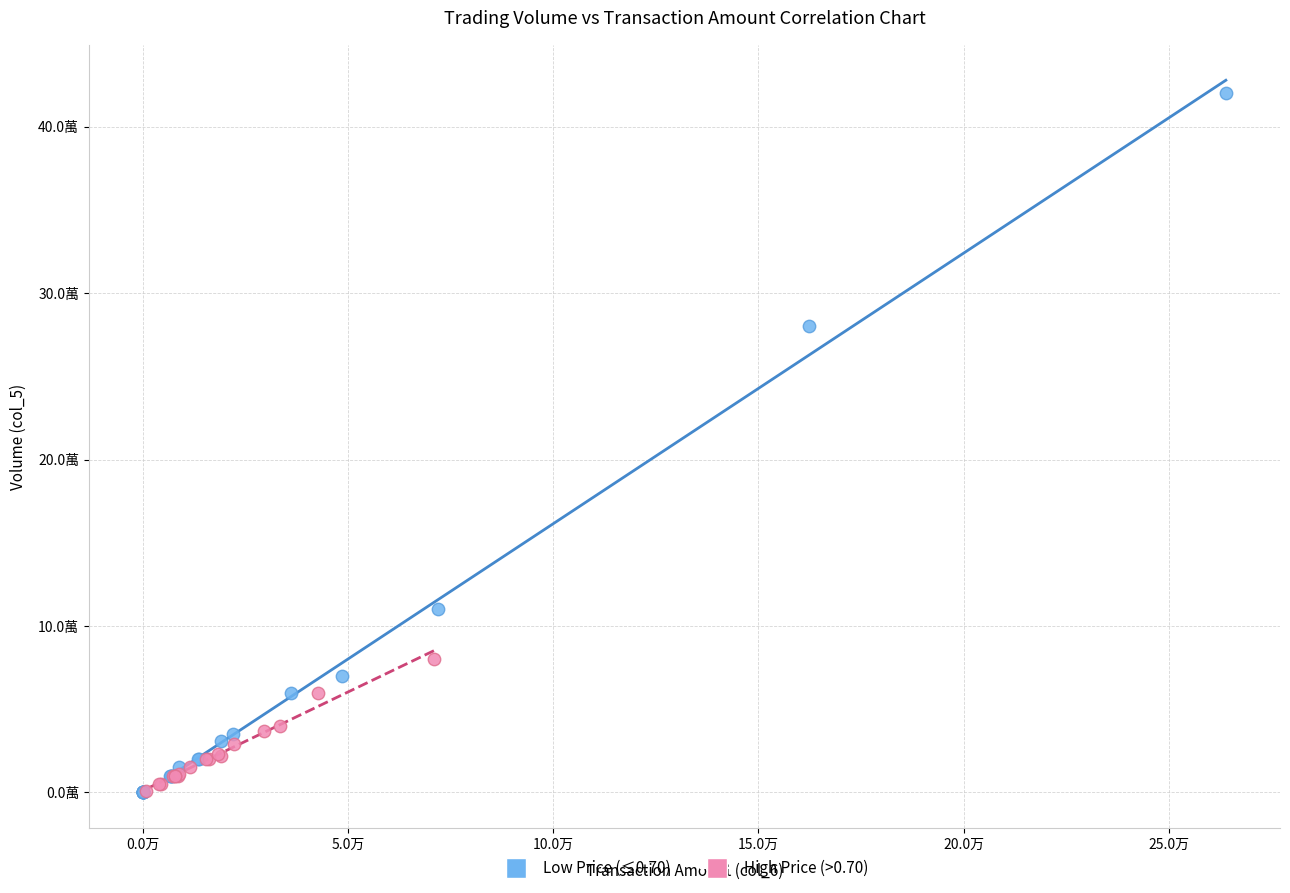

Which series contains the highest Y value?

Low Price (≤0.70)